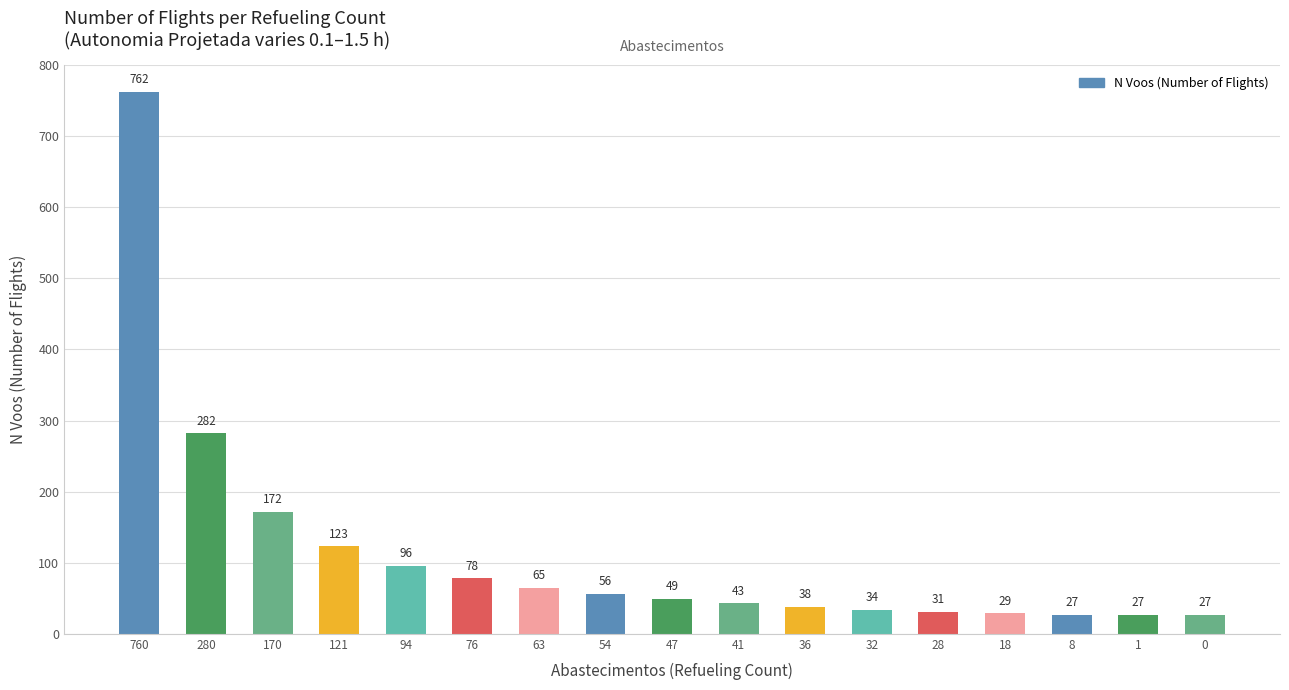

At which label is the value closest to 394?

280